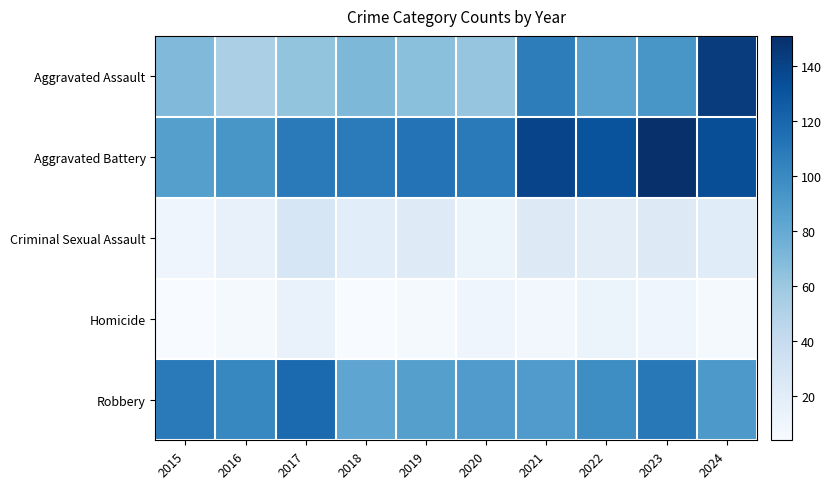

What is the greatest value displayed?

151